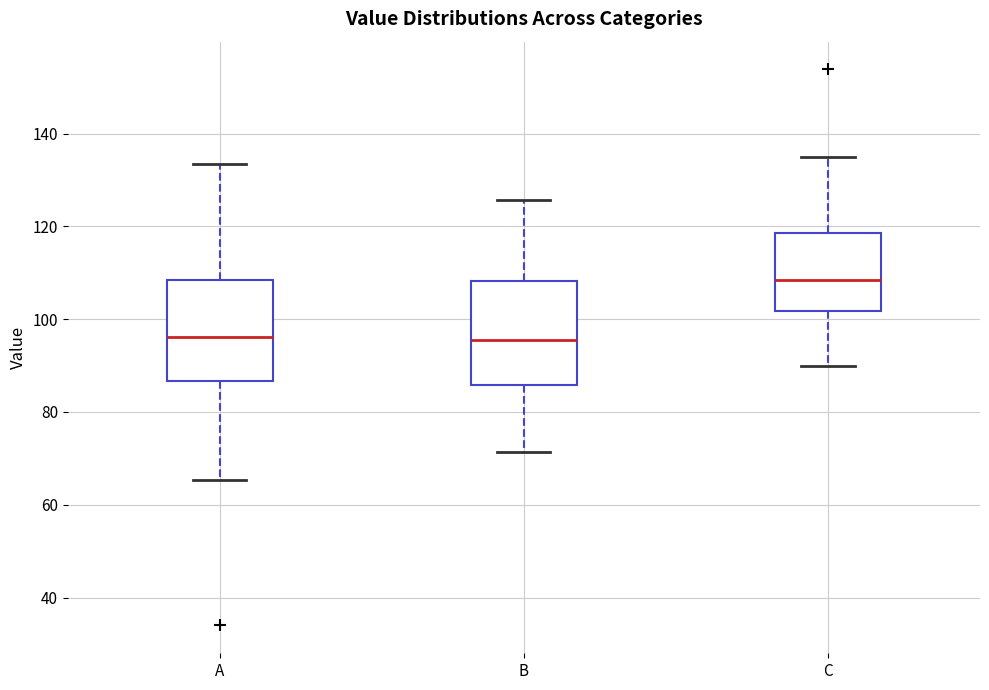

Which box's median line is the highest?

C